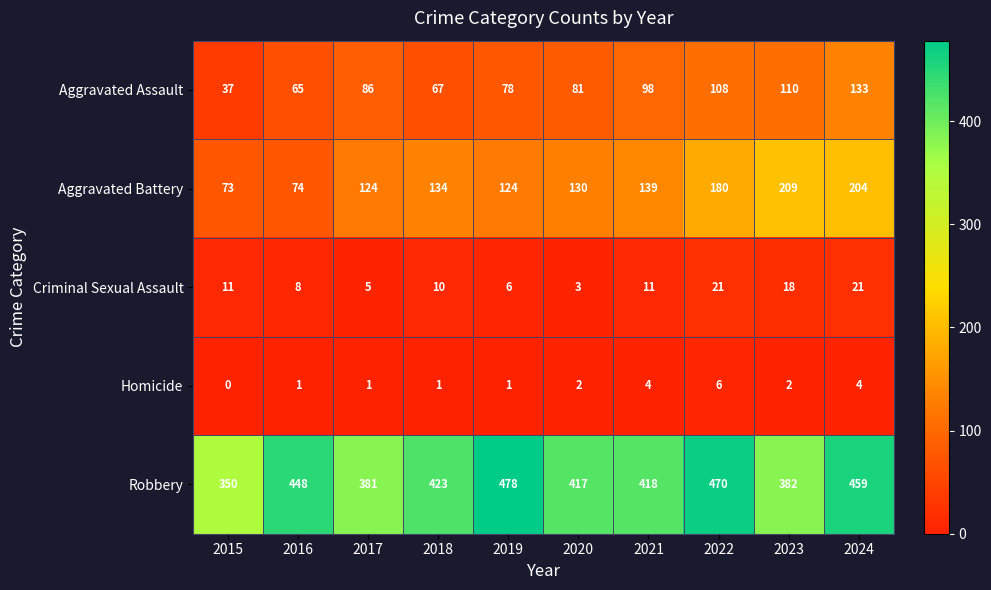

Count the number of data series in this chart.

5